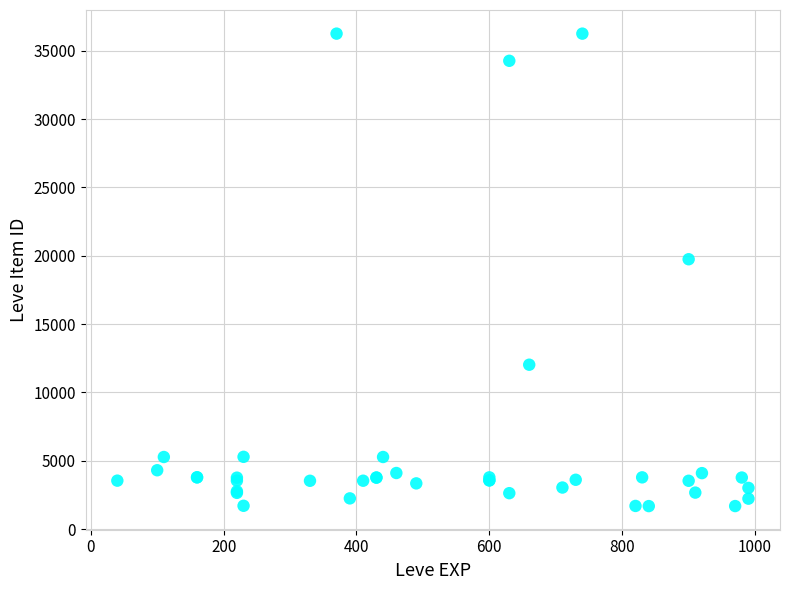

What Y value in the scatter plot is closest to 18967?

19744